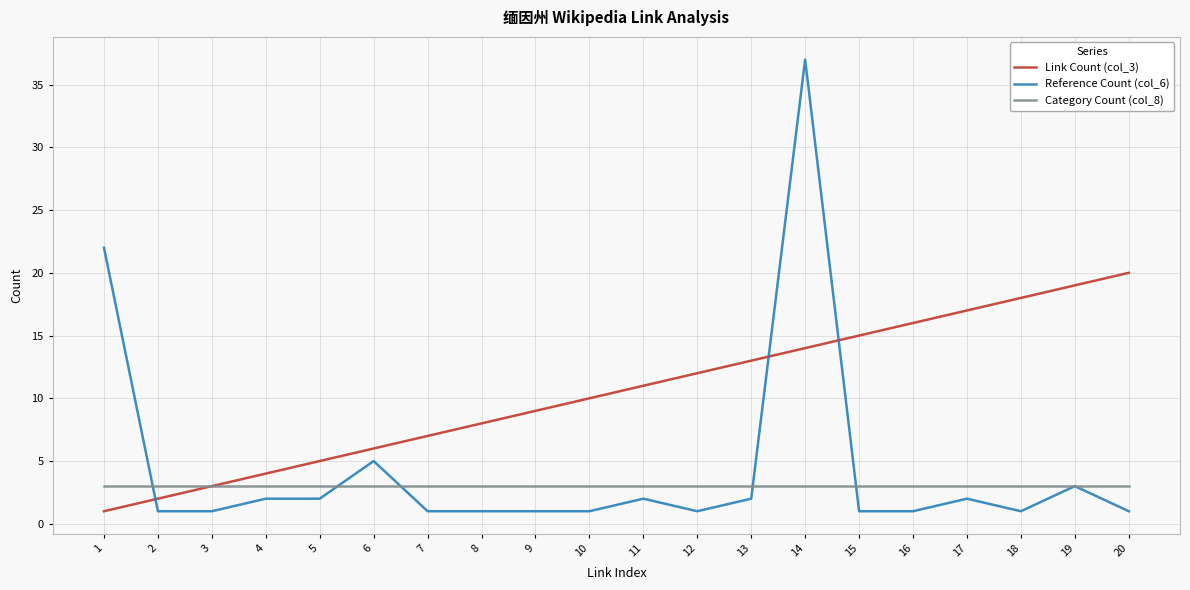

Is it true that Link Count (col_3) equals 15 at 15?

True